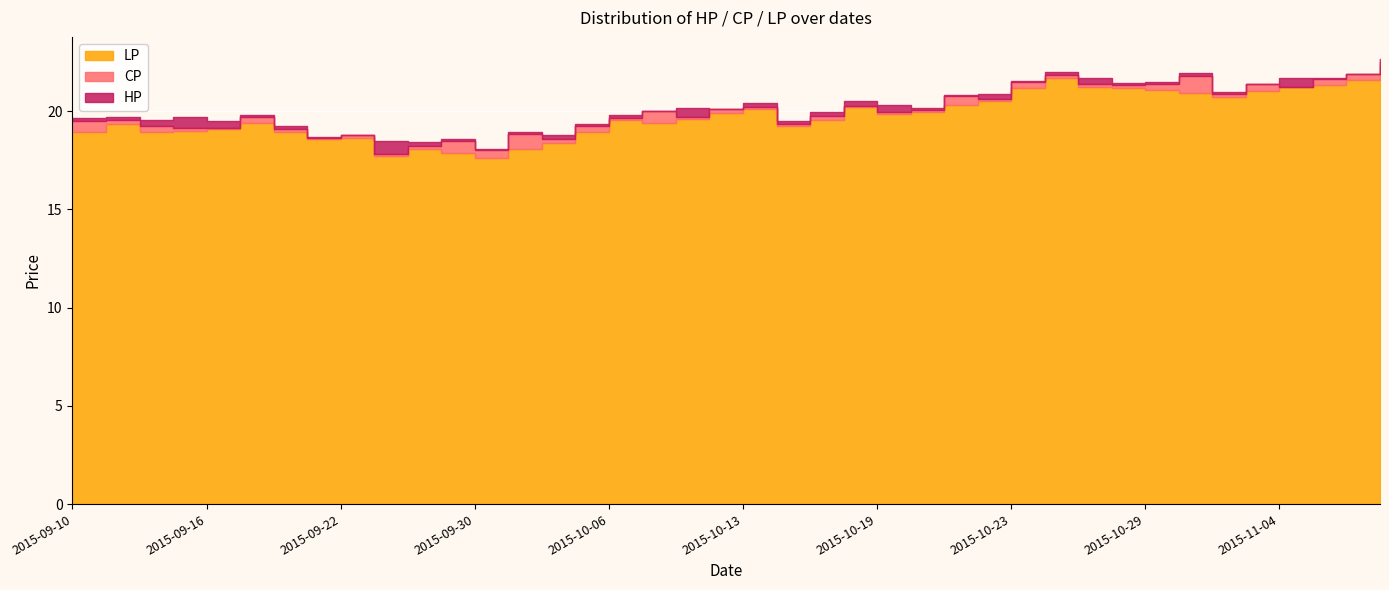

How many values in the LP series are below 19?

13